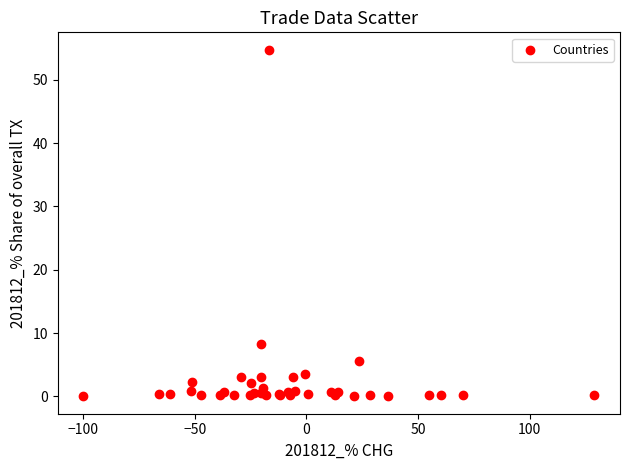

What Y value in the scatter plot is closest to 27?

8.3